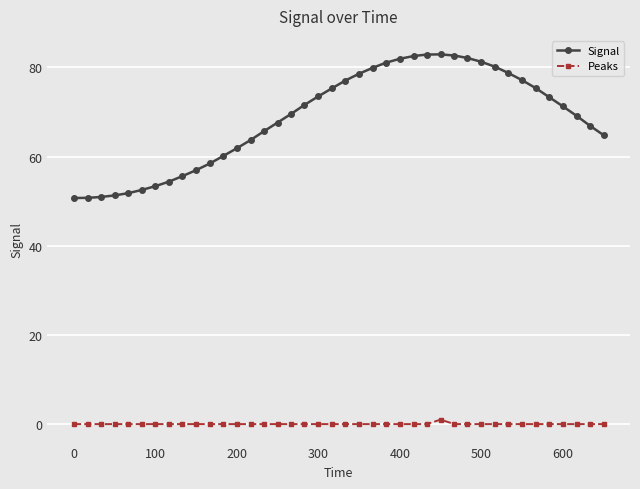

How many series are shown in this chart?

2